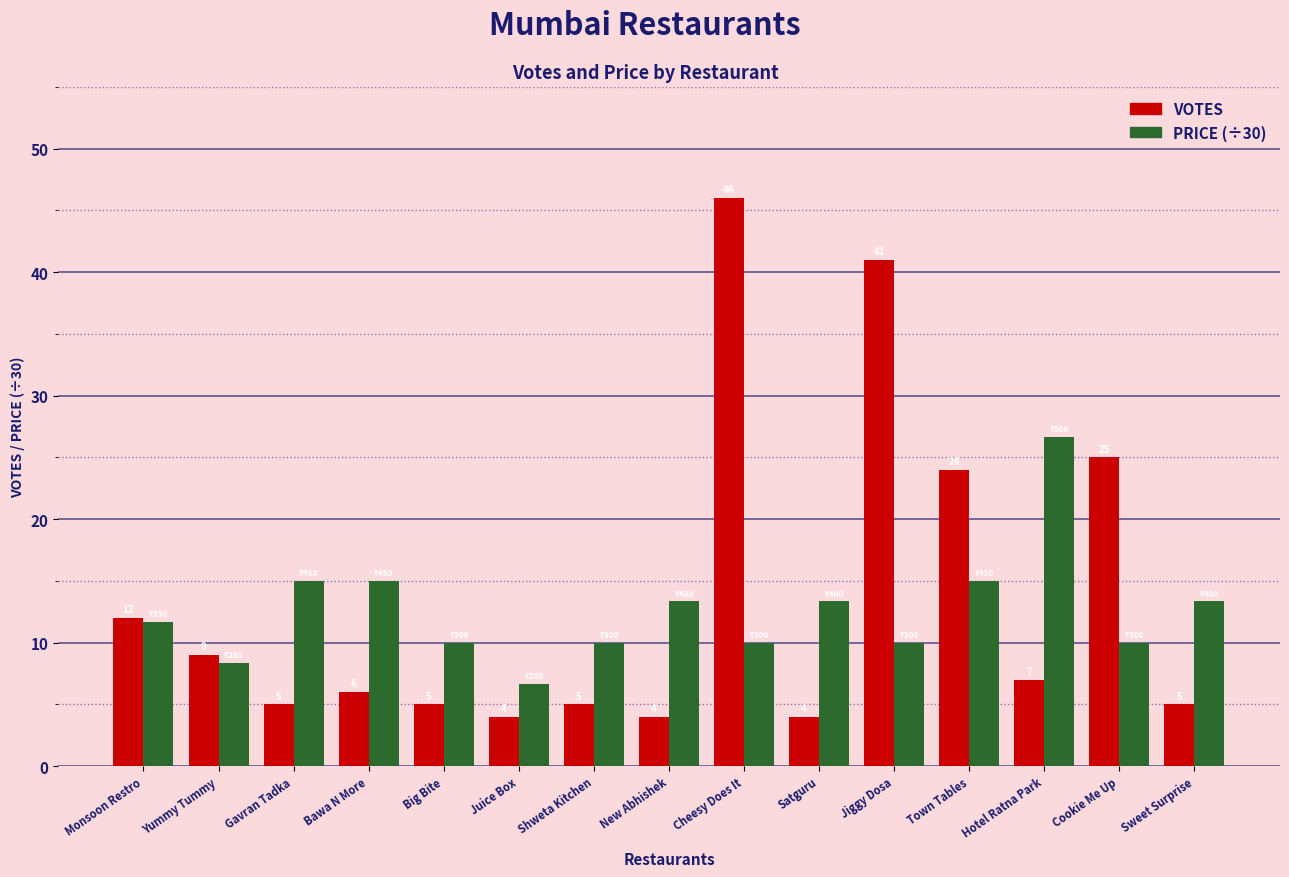

What is the value of the VOTES bar at the 11th from the left?

41.0